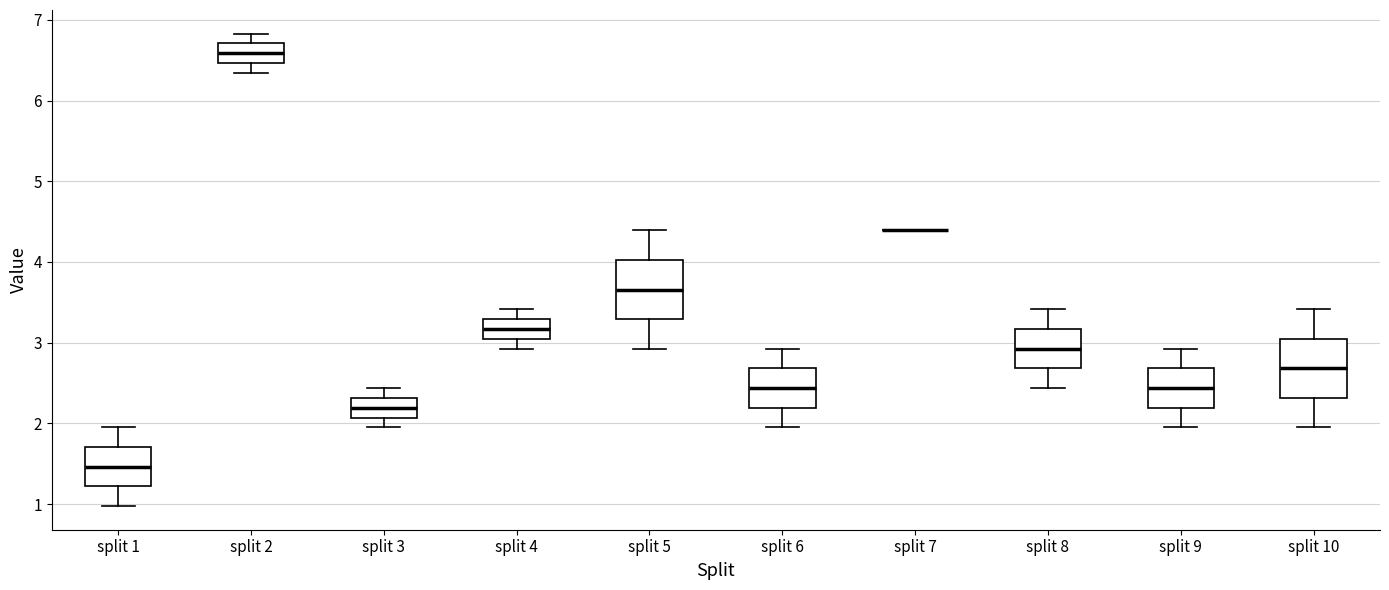

Where does the upper whisker of the box for split 1 end on the y-axis? The values are not printed on the chart, so give them approximately, as read against the axis.

2.0